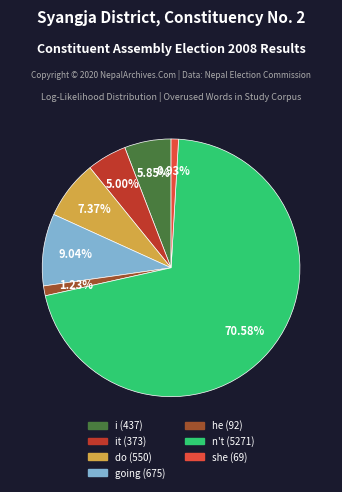

Is there a majority slice in this chart?

Yes